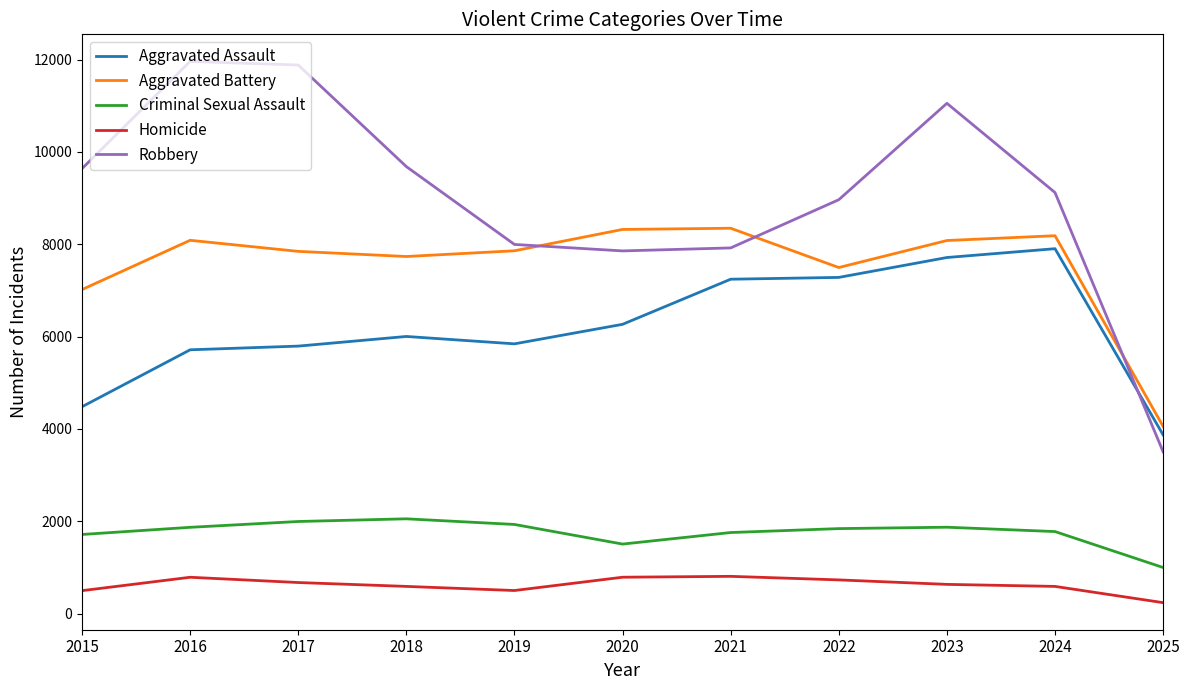

What is the total value across all series at 2022?

26309